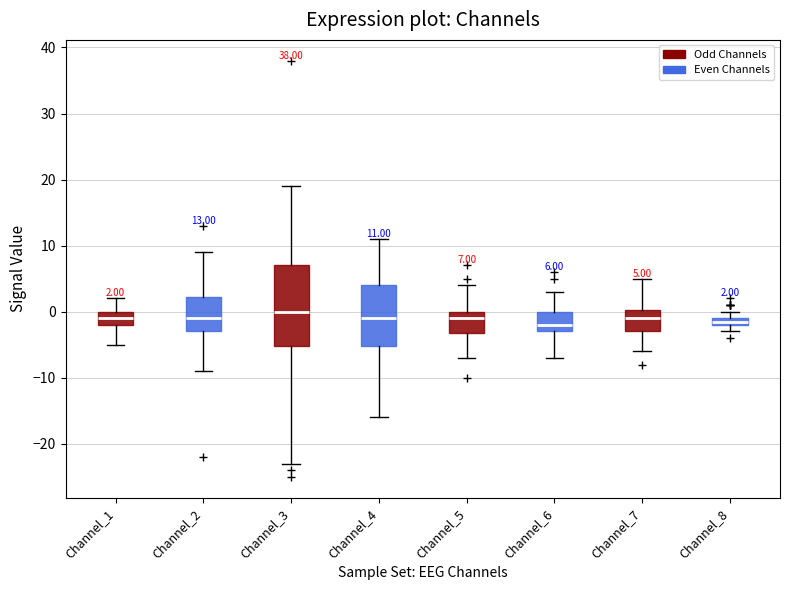

Which box is the tallest, from its lower edge to its upper edge?

Channel_3